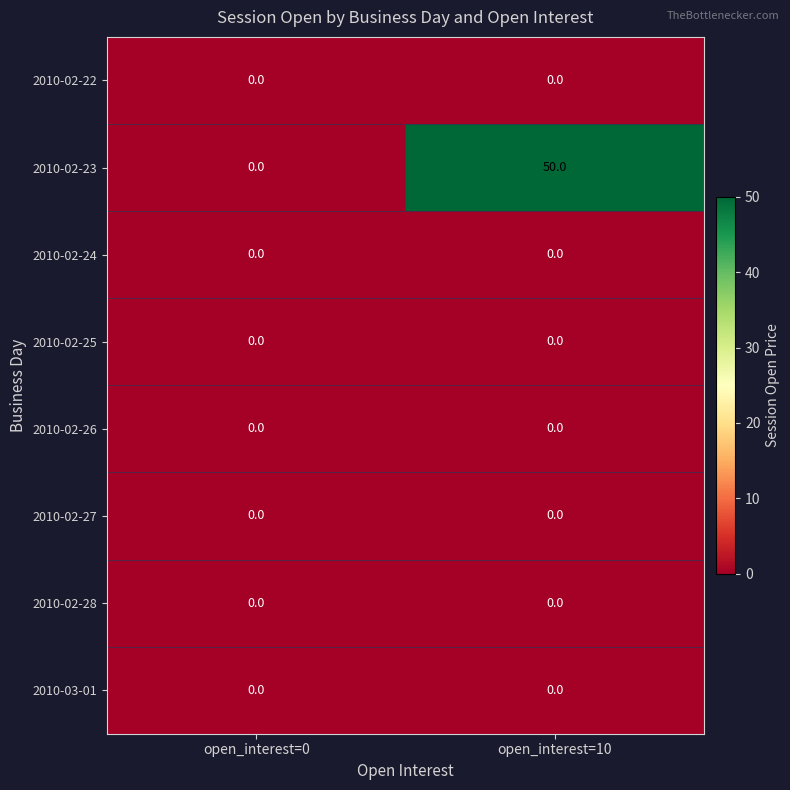

How many series are shown in this chart?

8